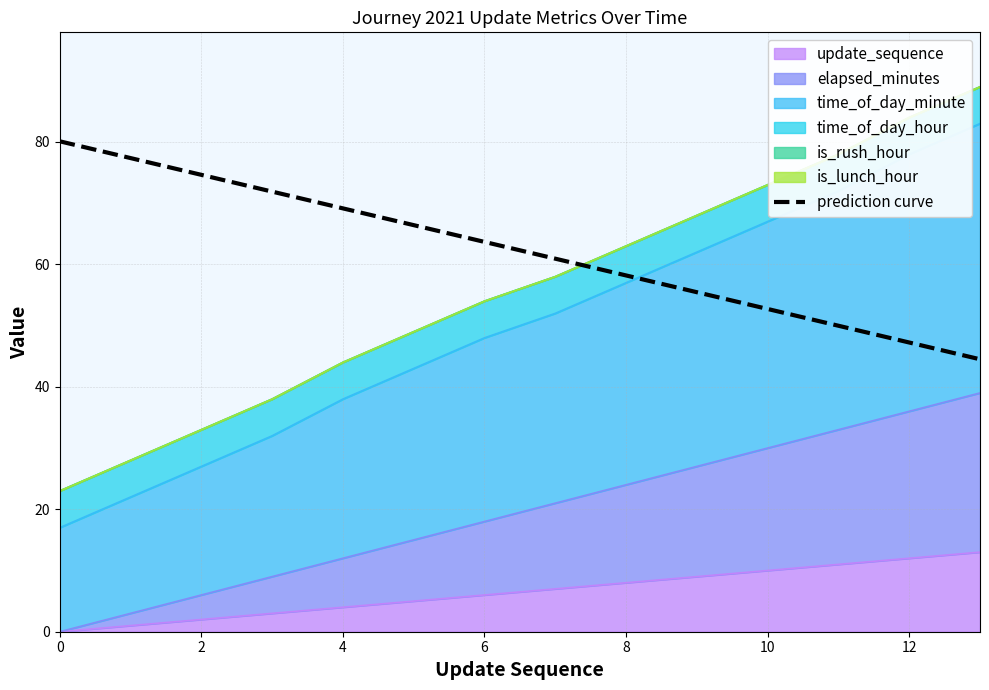

The value at 0 is 108.1. True or false?

False